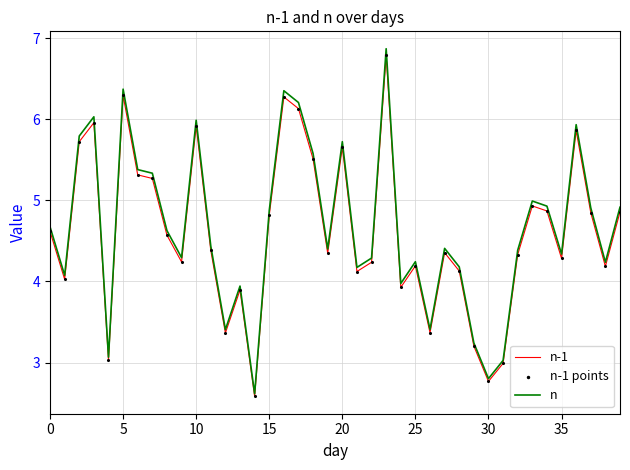

Which series has the widest spread of values?

n